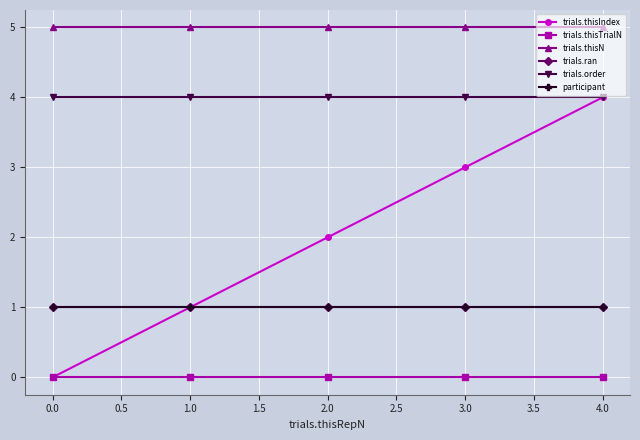

Does the chart have visible grid lines?

Yes